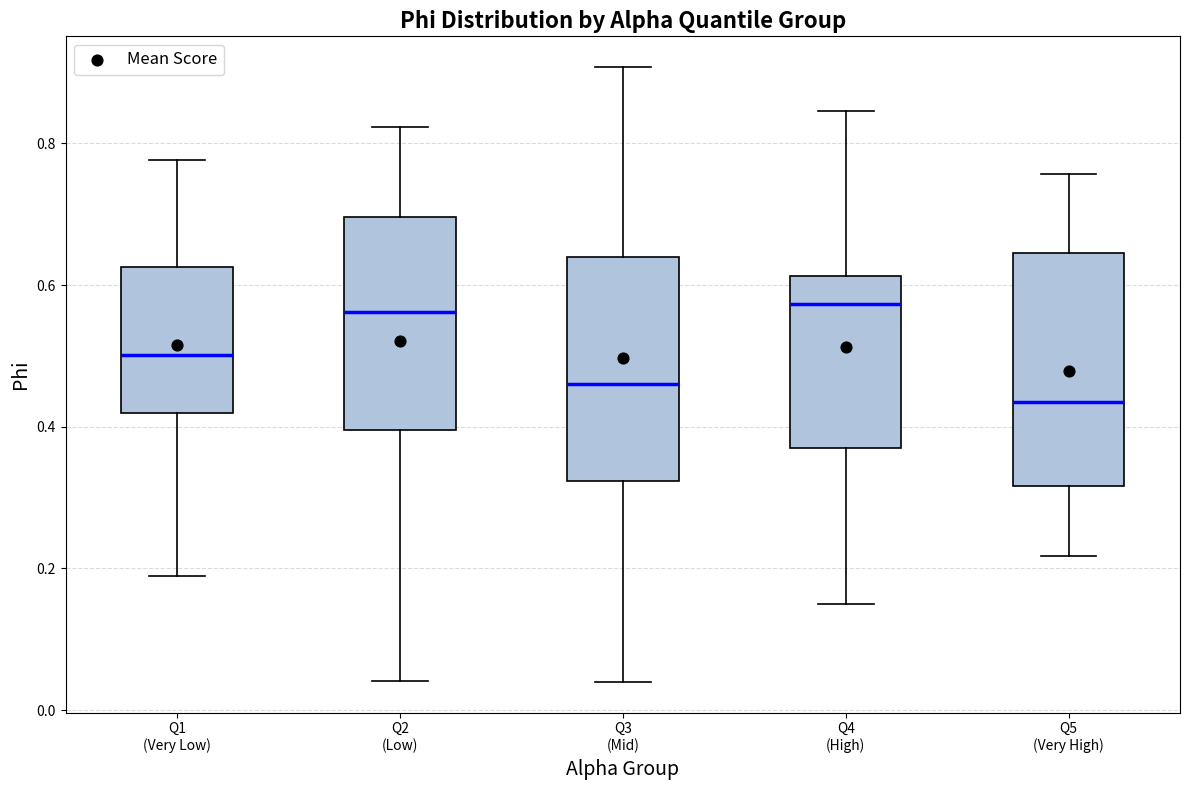

Reading left to right, transcribe this box plot: for each box, give where its median line is, the range the box spans, and where its two whiskers end, as read against the y-axis. The values are not printed on the chart, so give them approximately, as read against the axis.

Q1 (Very Low): median 0.50, box 0.42 to 0.62, whiskers 0.18 to 0.78
Q2 (Low): median 0.56, box 0.40 to 0.70, whiskers 0.04 to 0.82
Q3 (Mid): median 0.46, box 0.32 to 0.64, whiskers 0.04 to 0.90
Q4 (High): median 0.58, box 0.38 to 0.62, whiskers 0.16 to 0.84
Q5 (Very High): median 0.44, box 0.32 to 0.64, whiskers 0.22 to 0.76